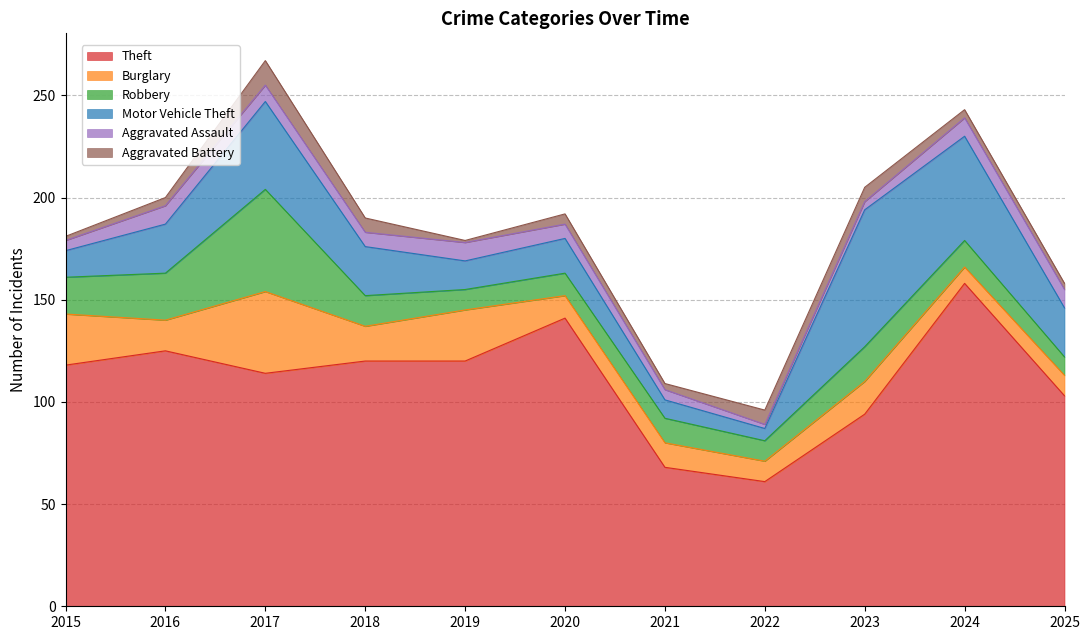

What are all the series names shown in the legend?

Theft, Burglary, Robbery, Motor Vehicle Theft, Aggravated Assault, Aggravated Battery